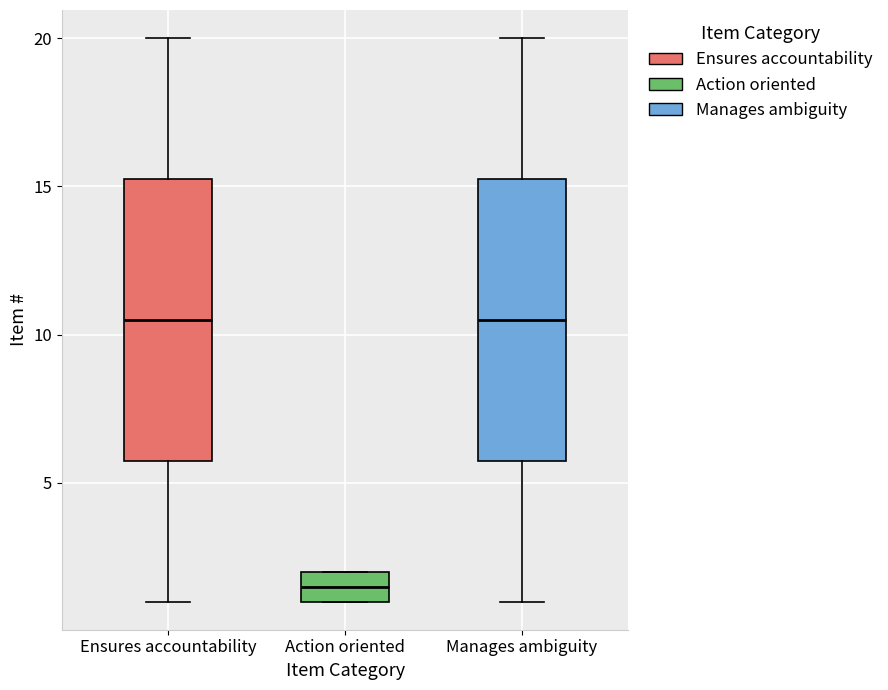

Where does the median line of the box for Manages ambiguity sit on the y-axis? The values are not printed on the chart, so give them approximately, as read against the axis.

10.5